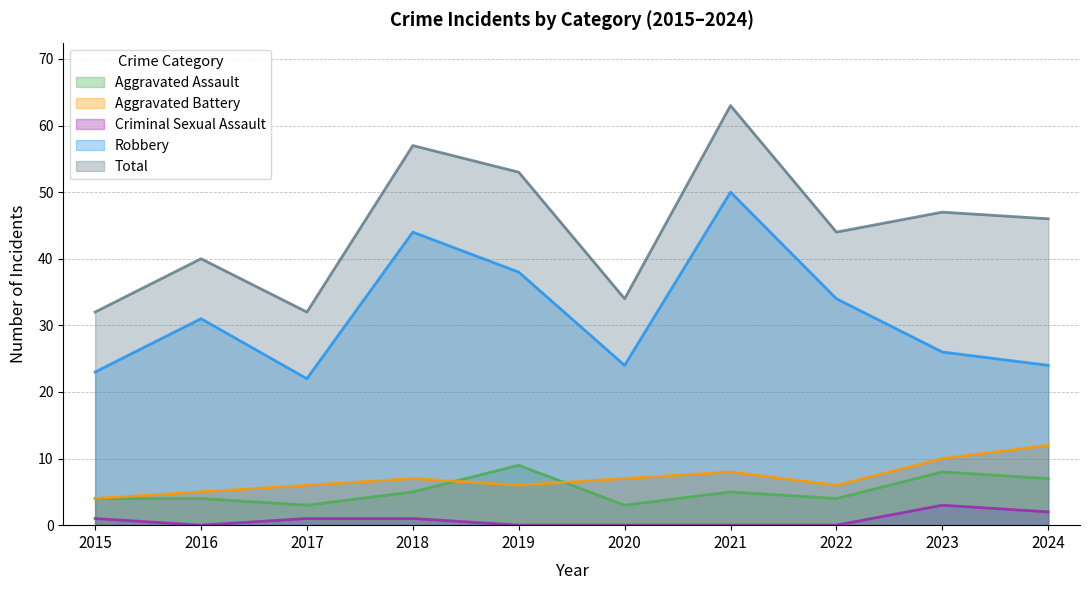

What is the difference between the maximum and second lowest values in the Total series?

31